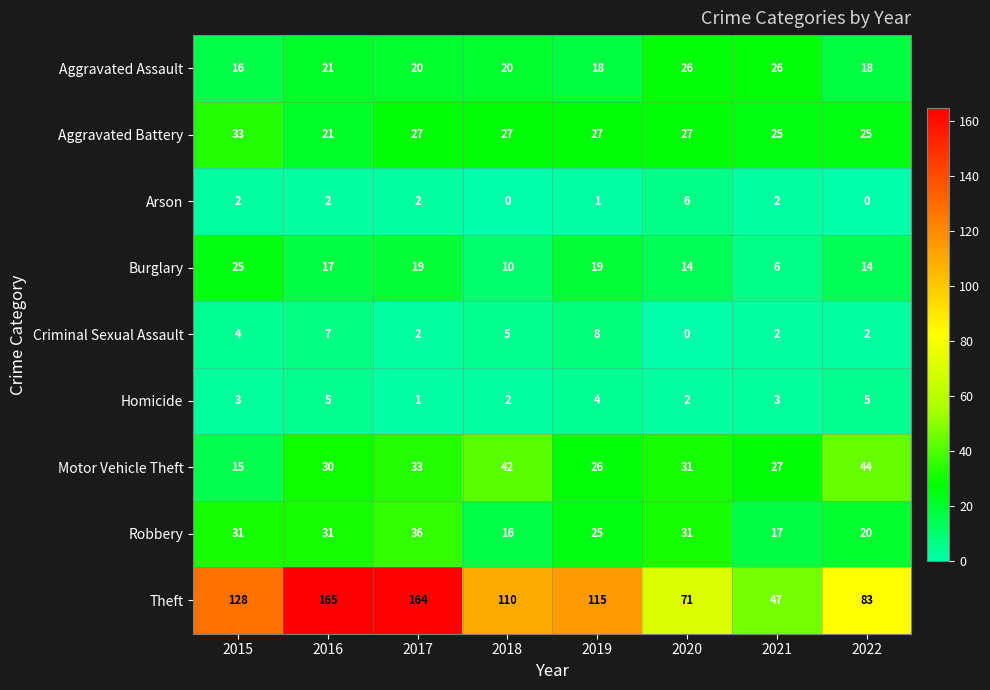

What is the average value of the Theft series?

110